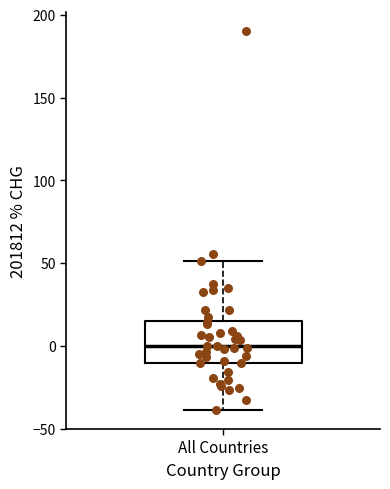

Read this box plot against the y-axis: the position of the median line, the range covered by the box, and the ends of both whiskers. The values are not printed on the chart, so give them approximately, as read against the axis.

median 0, box -10 to 15, whiskers -40 to 50